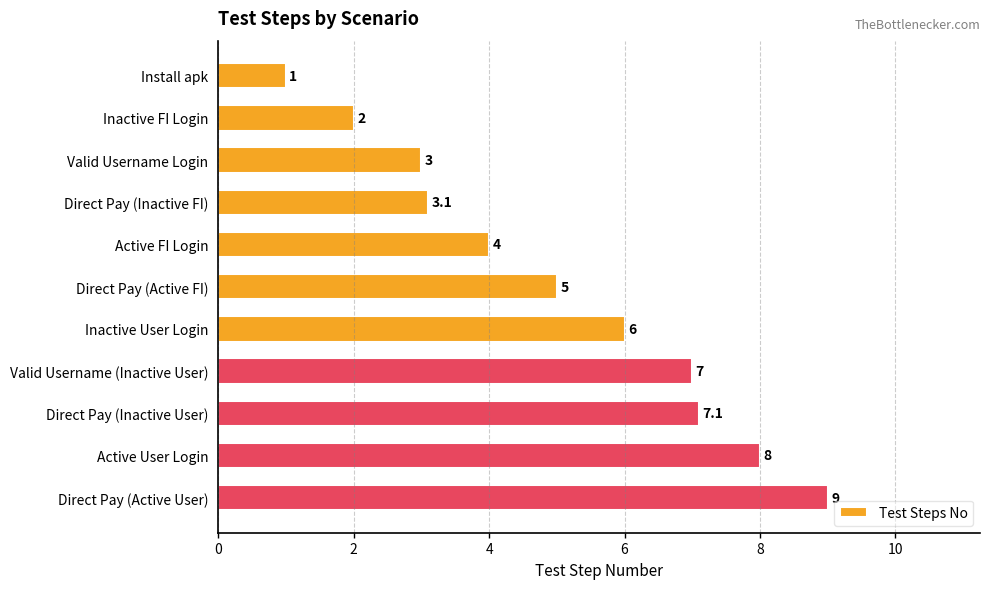

Is it true that the value at Valid Username Login is 3.0?

True